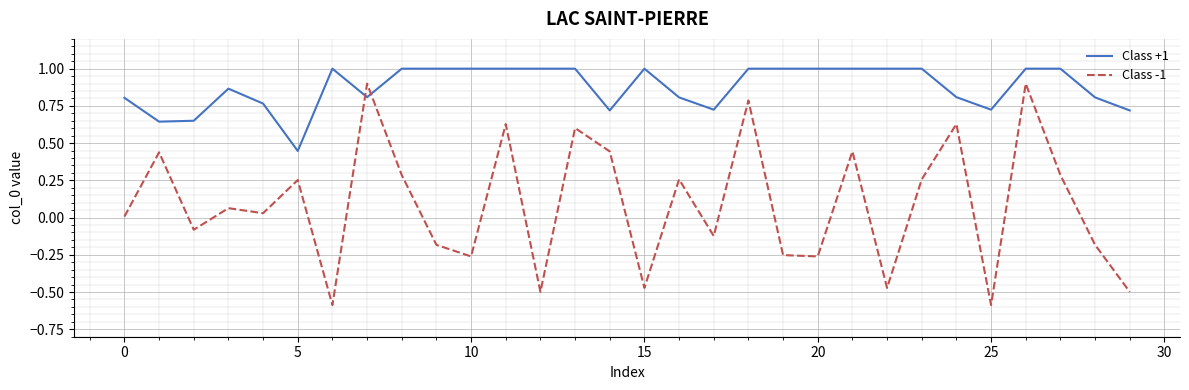

What is the lowest value of the Class -1 series?

-0.6